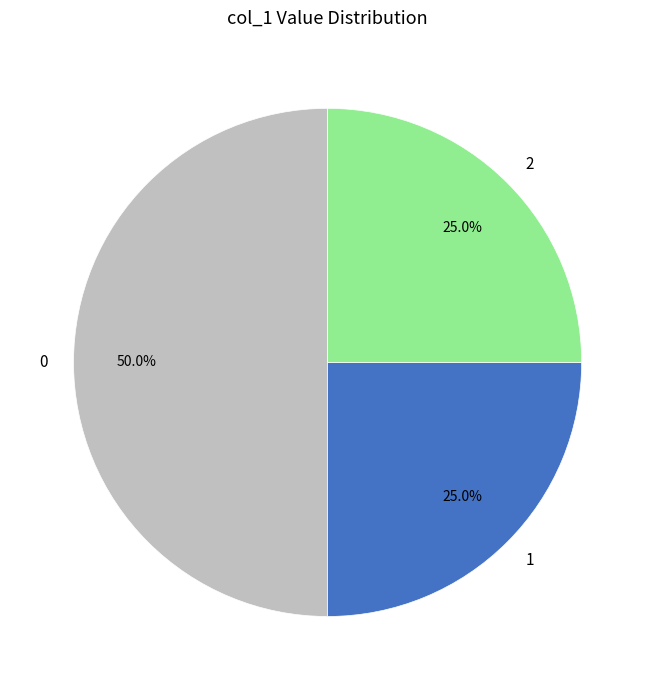

Is 2 the majority of the pie?

No